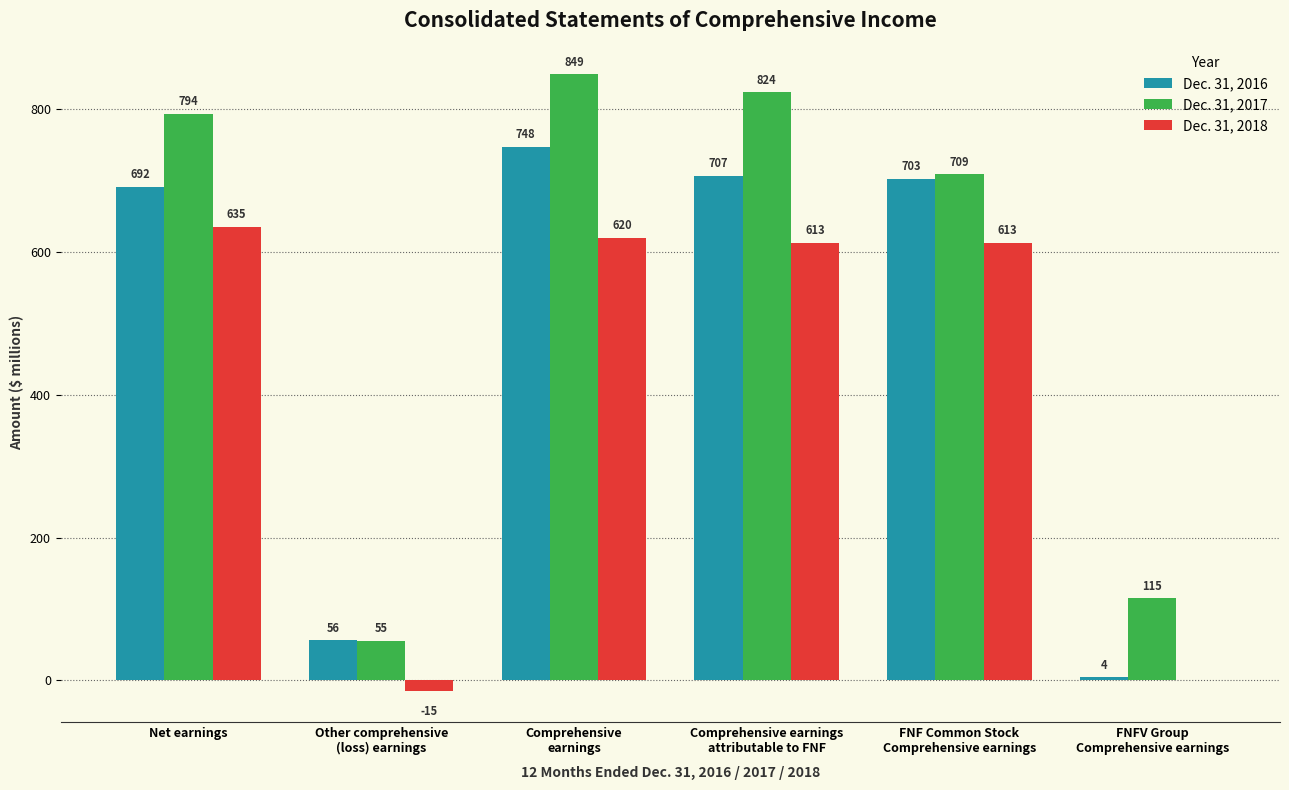

The value of Dec. 31, 2016 at FNFV Group
Comprehensive earnings is 4. True or false?

True